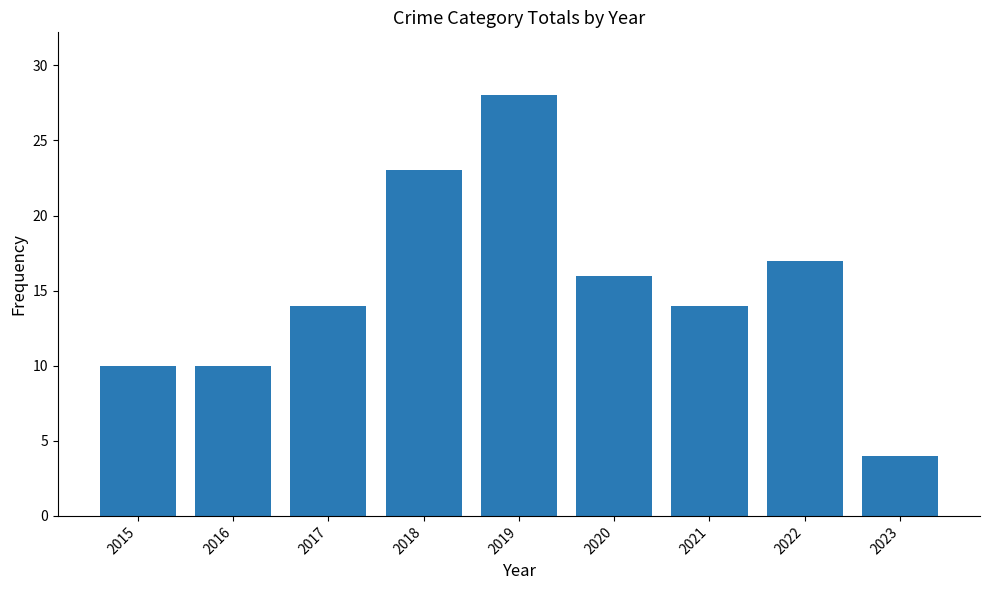

What is the difference between the maximum and second lowest values?

18